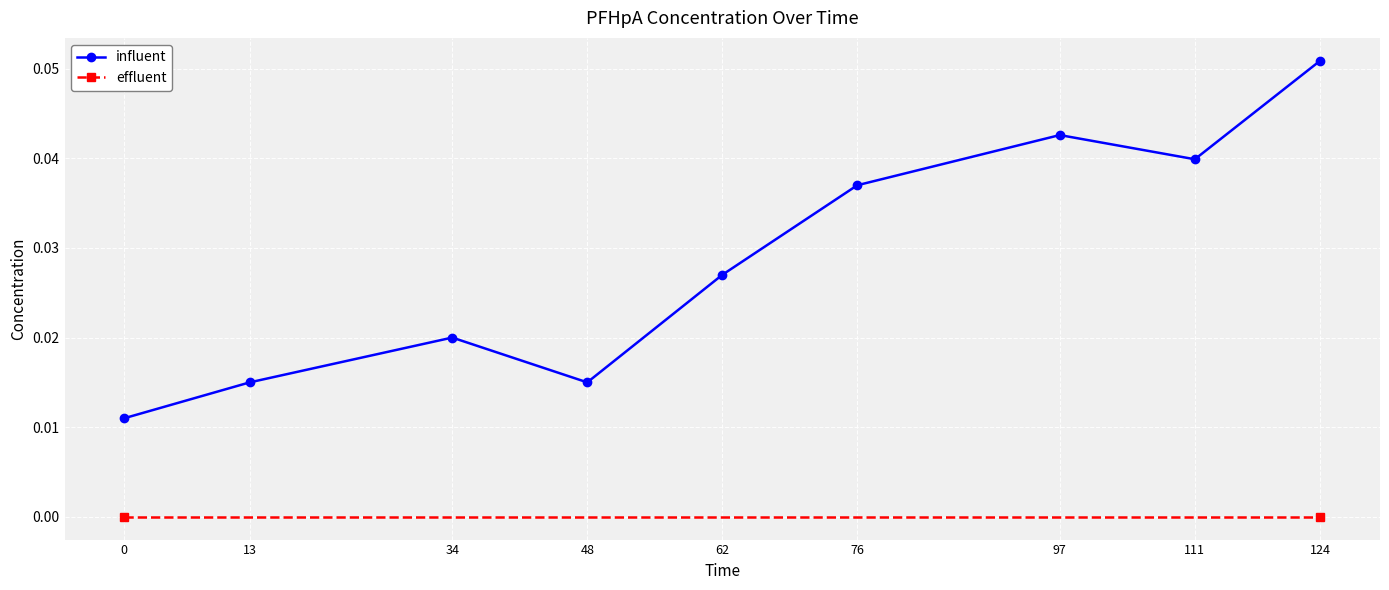

Is it true that the value at 34 is 0.0?

False